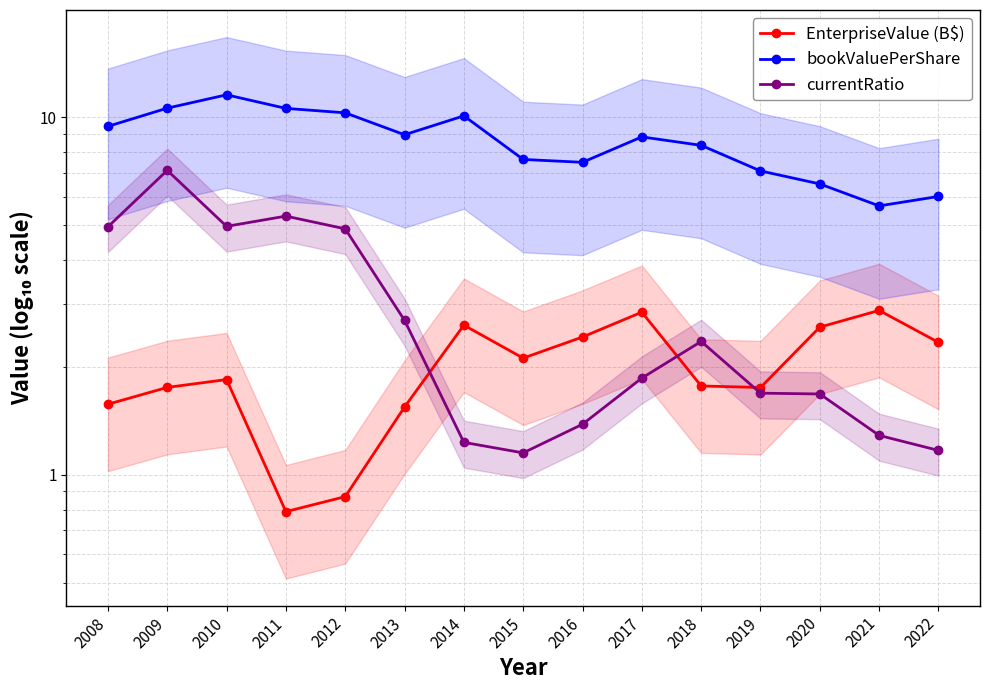

What is the approximate value of EnterpriseValue (B$) at 2016?

2.4